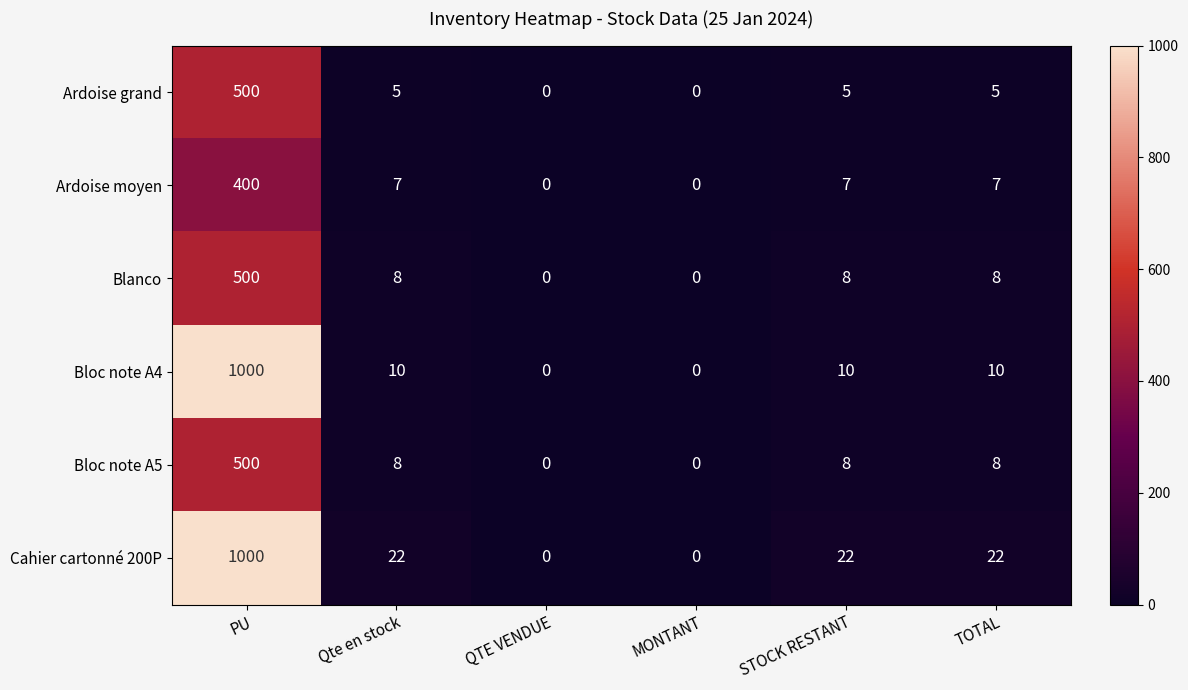

How many values in Ardoise grand are above zero?

4